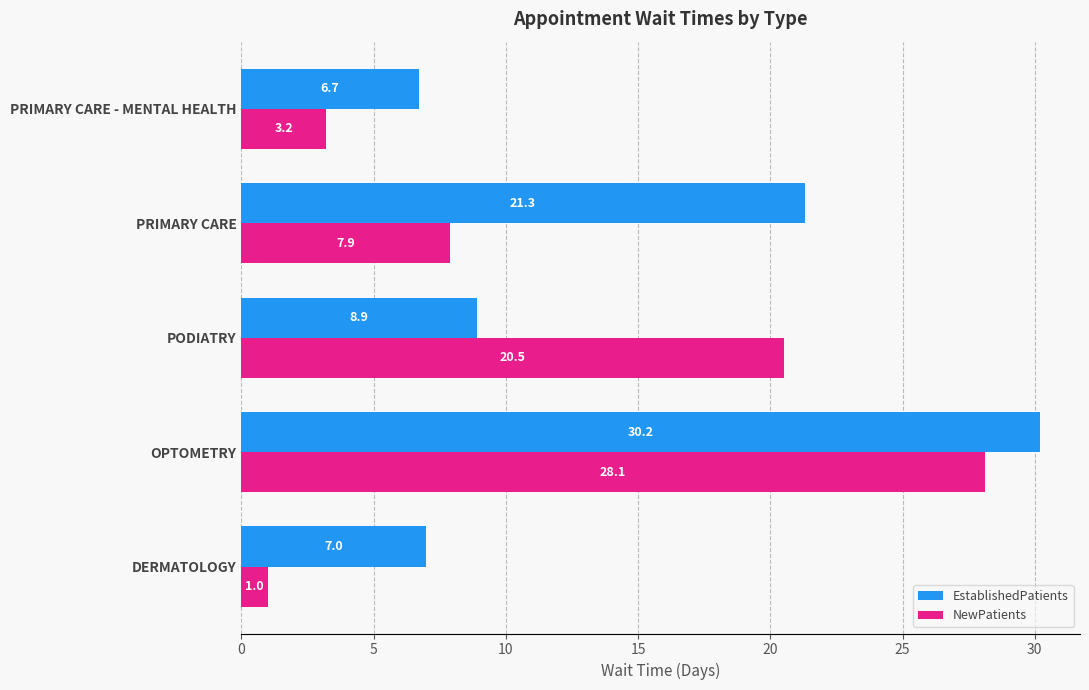

How many series are shown in this chart?

2